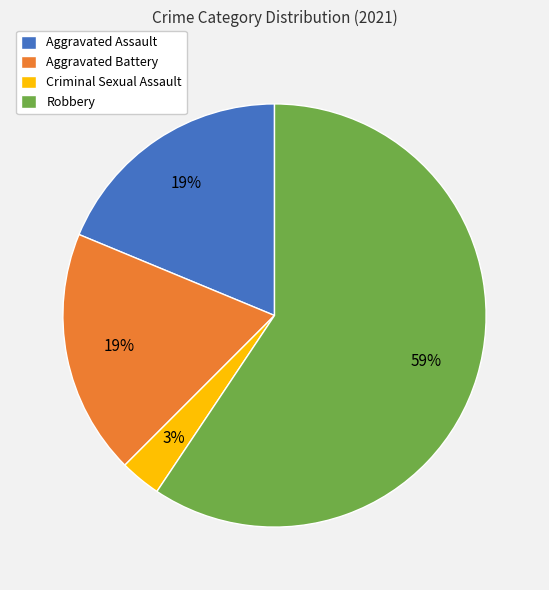

To the nearest percent, what is the combined percentage of Aggravated Assault and Robbery?

78%